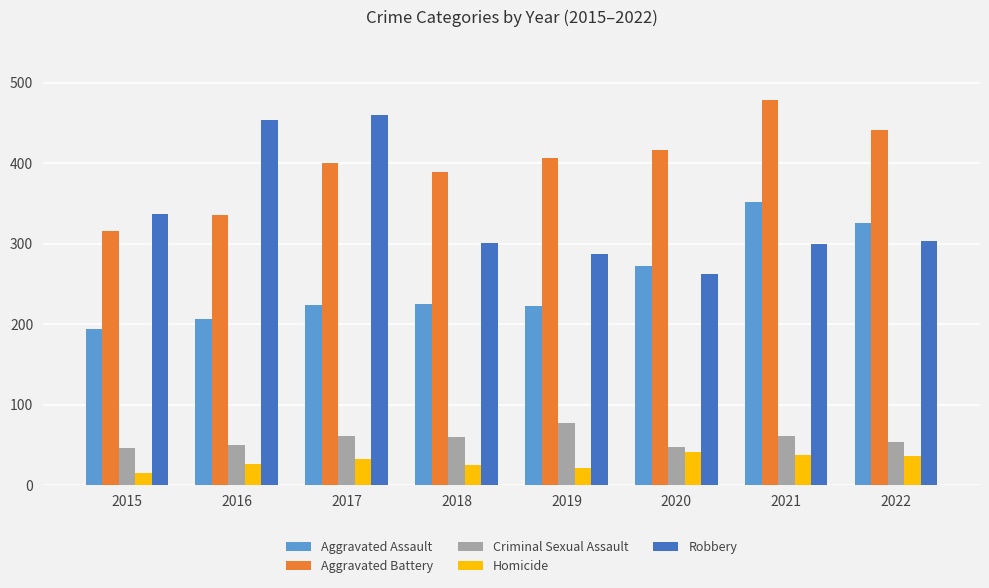

What is the average value of the Aggravated Battery series?

398